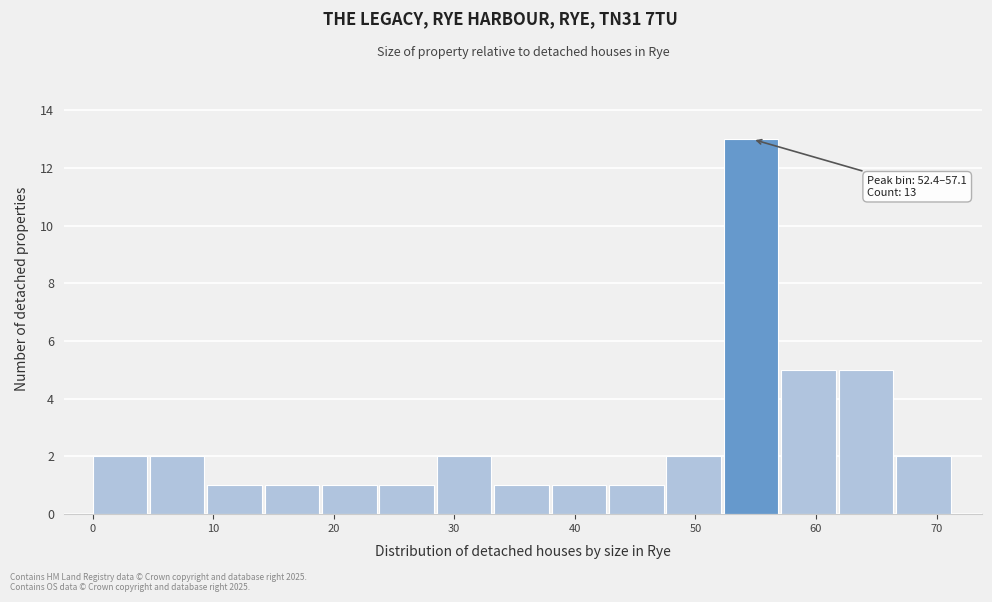

Which range on the x-axis has the tallest bar?

52 to 57